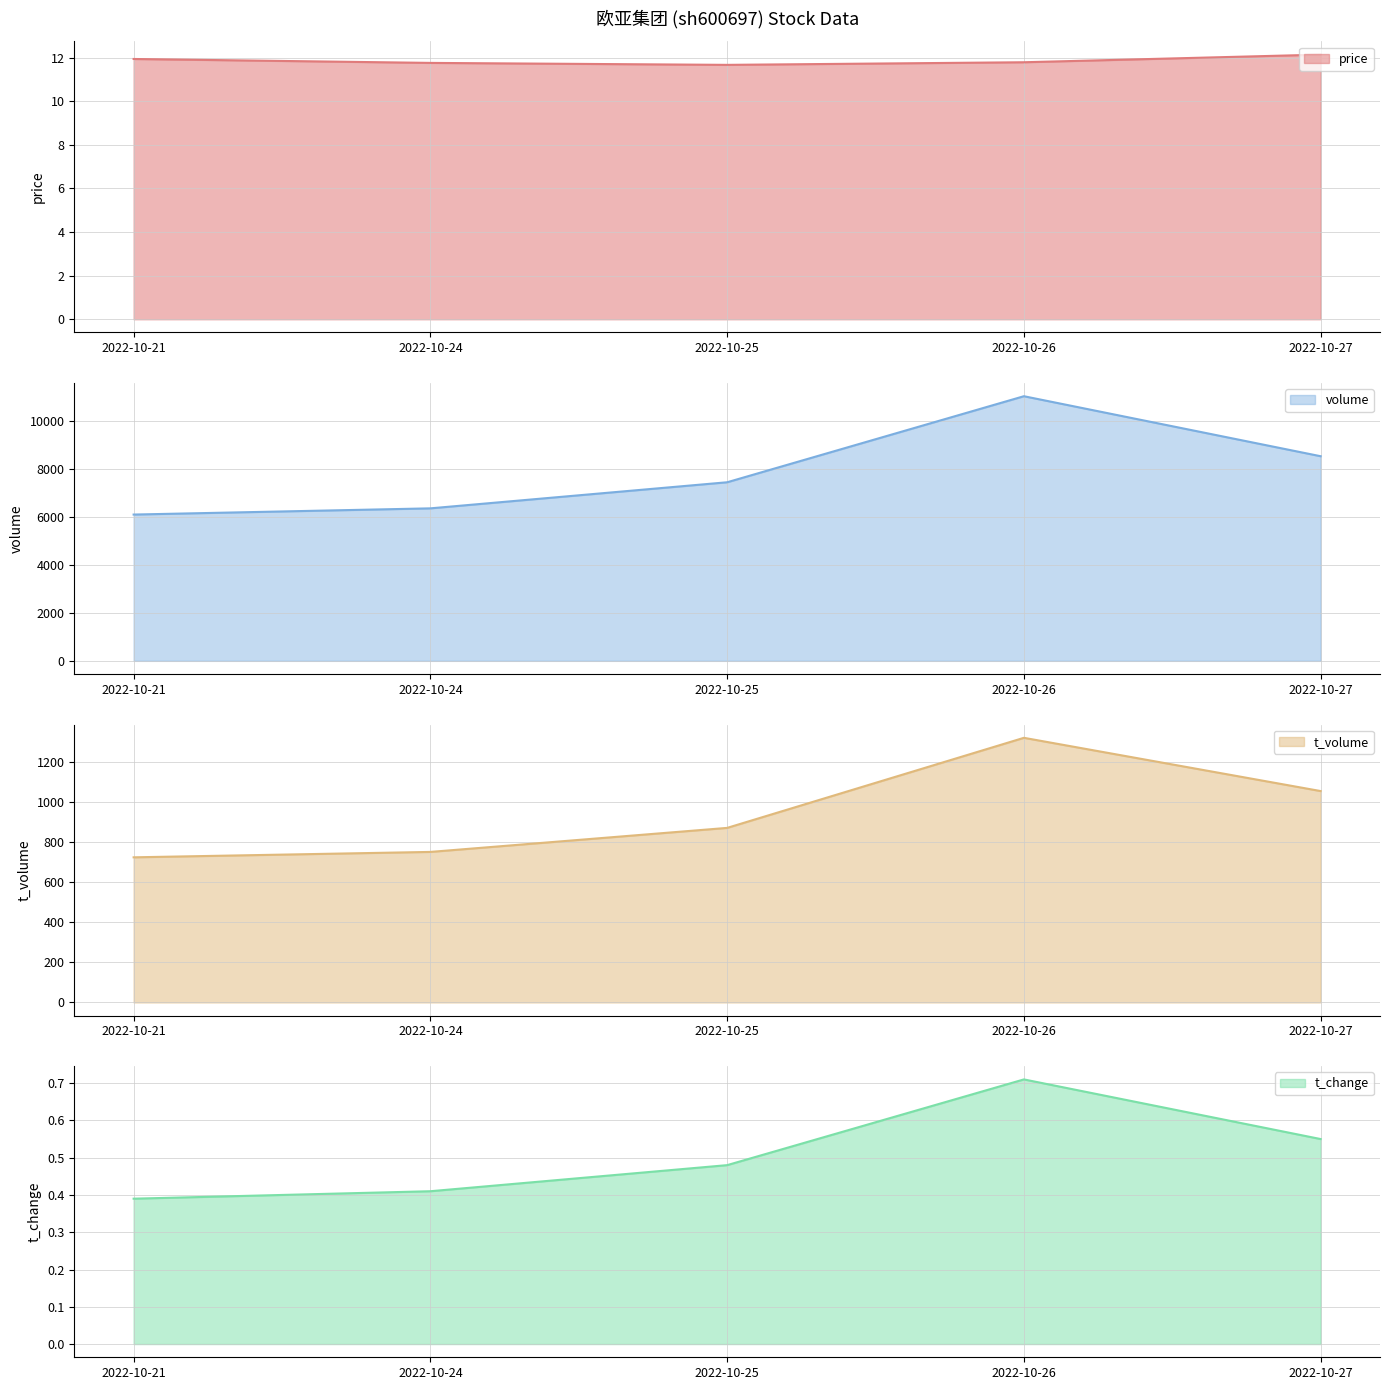

What is the total value across all series at 2022-10-25?

8339.1